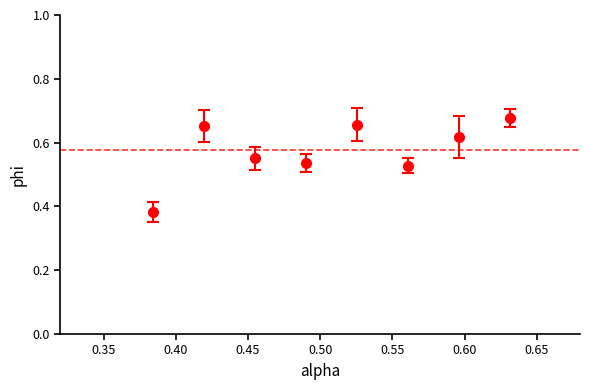

How many points are higher than both their immediate neighbors (excluding endpoints)?

2